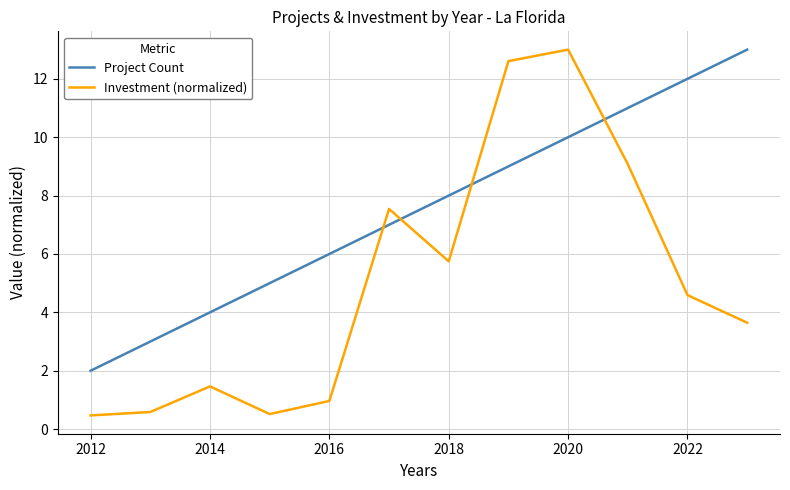

Which series has the largest range (max minus min)?

Investment (normalized)